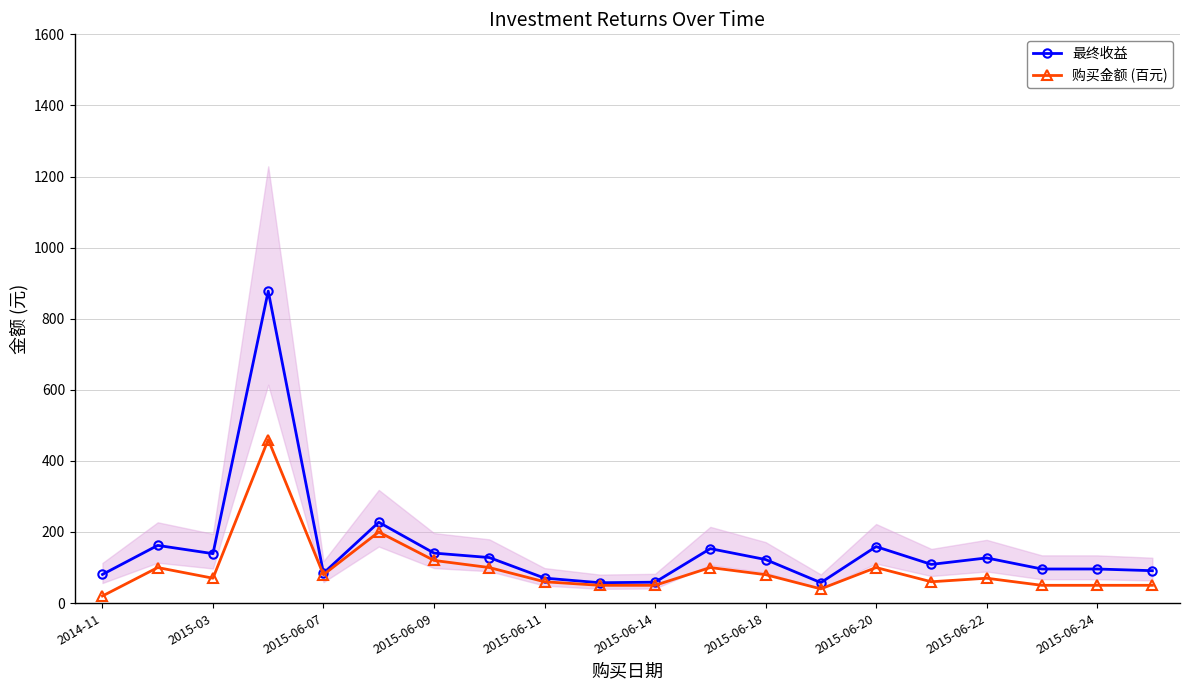

True or false: 购买金额 (百元) has more than 0 interior local peaks.

True